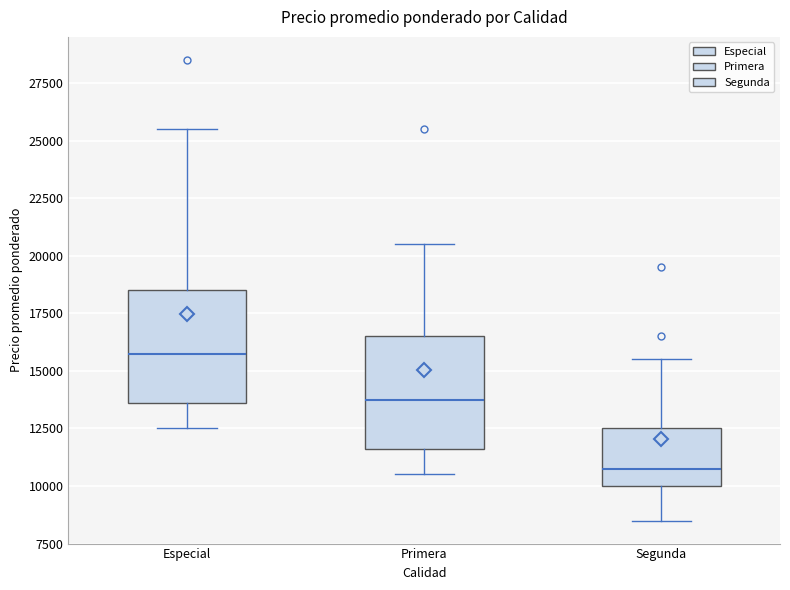

Reading left to right, read every box against the y-axis: the position of its median line, the range the box covers, and the ends of its whiskers. The values are not printed on the chart, so give them approximately, as read against the axis.

Especial: median 16000, box 13500 to 18500, whiskers 12500 to 25500
Primera: median 14000, box 11500 to 16500, whiskers 10500 to 20500
Segunda: median 11000, box 10000 to 12500, whiskers 8500 to 15500